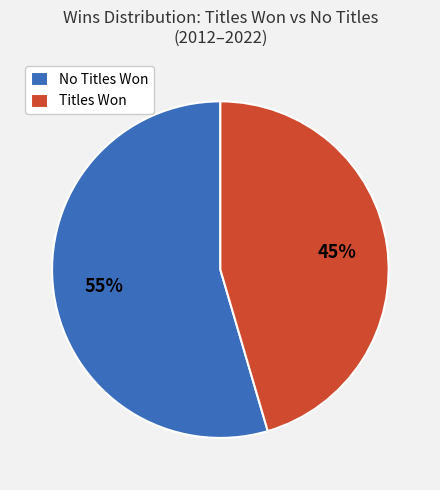

Count the number of slices in the pie.

2